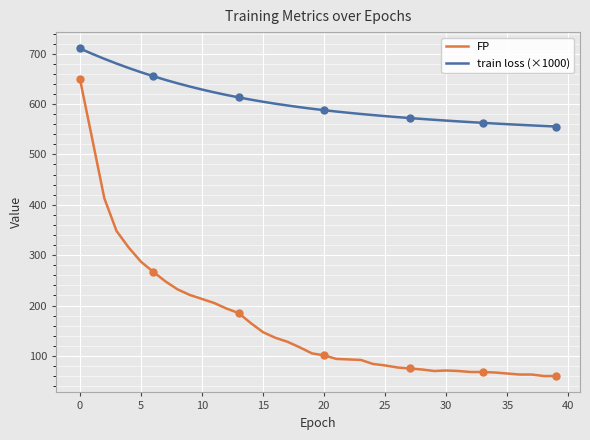

Rank the series by their maximum value, from highest to lowest.

train loss (×1000), FP